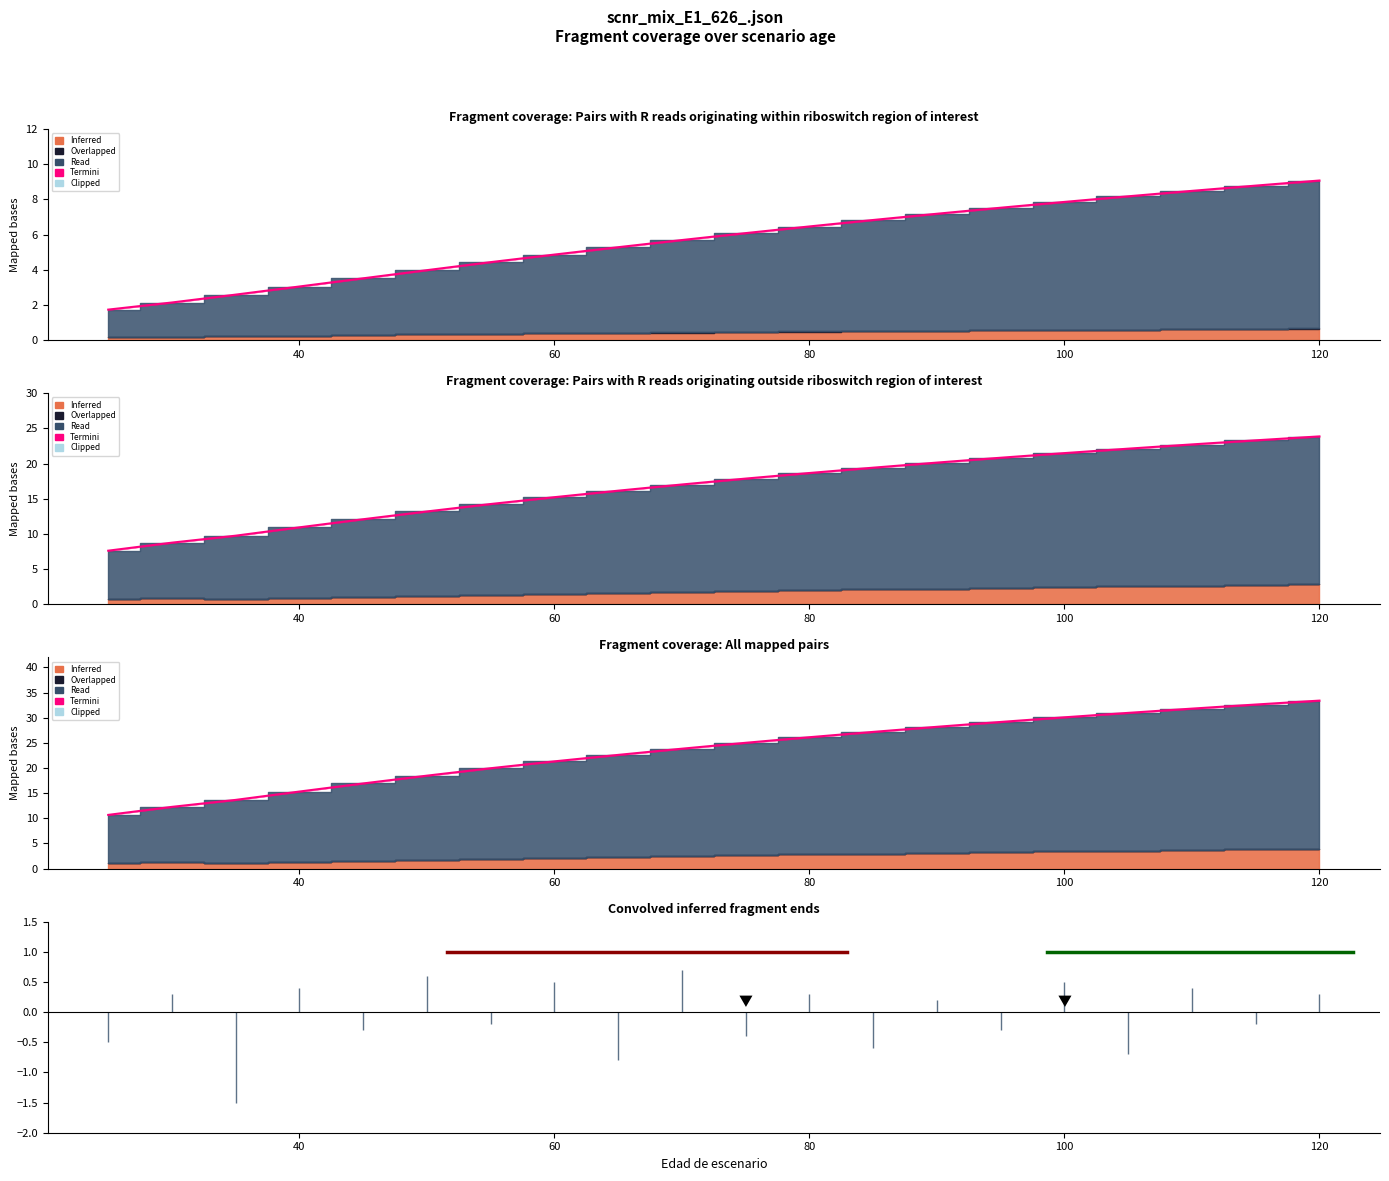

What is the greatest value displayed?

33.4